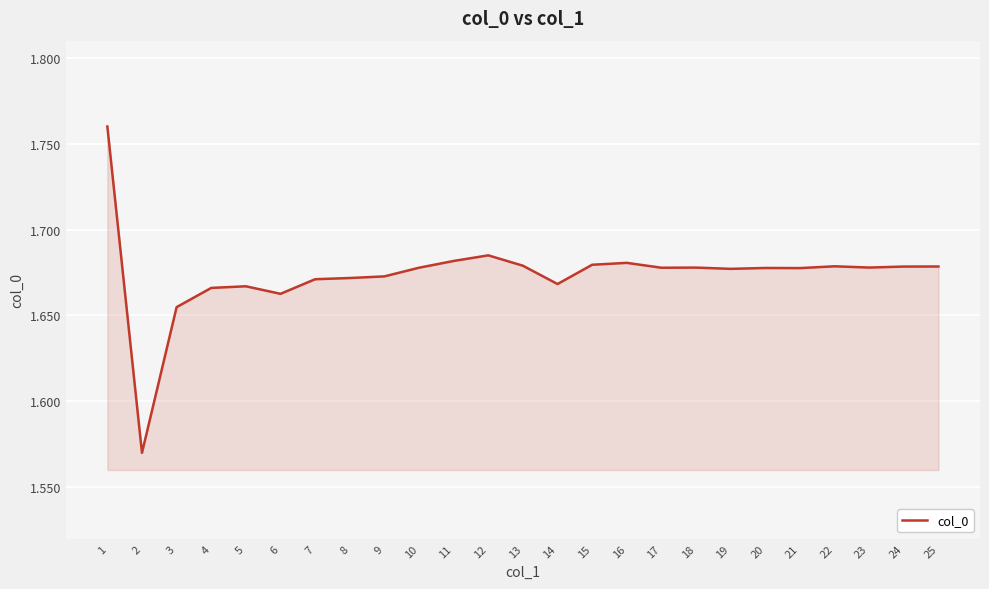

True or false: the data shows 0.7 at 22.

False